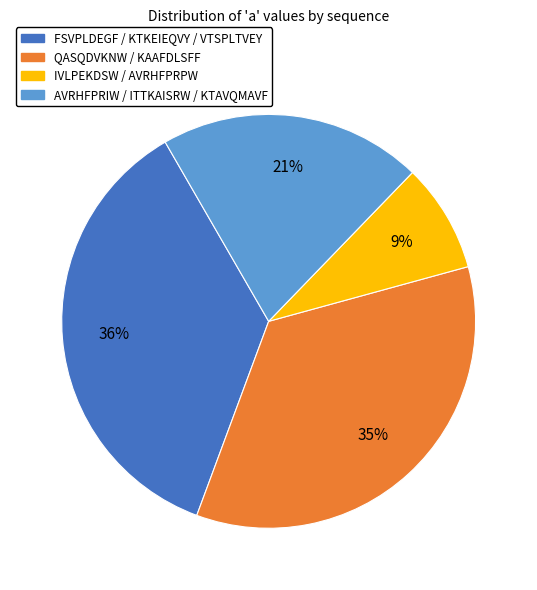

To the nearest percent, what is the average slice percentage?

25%